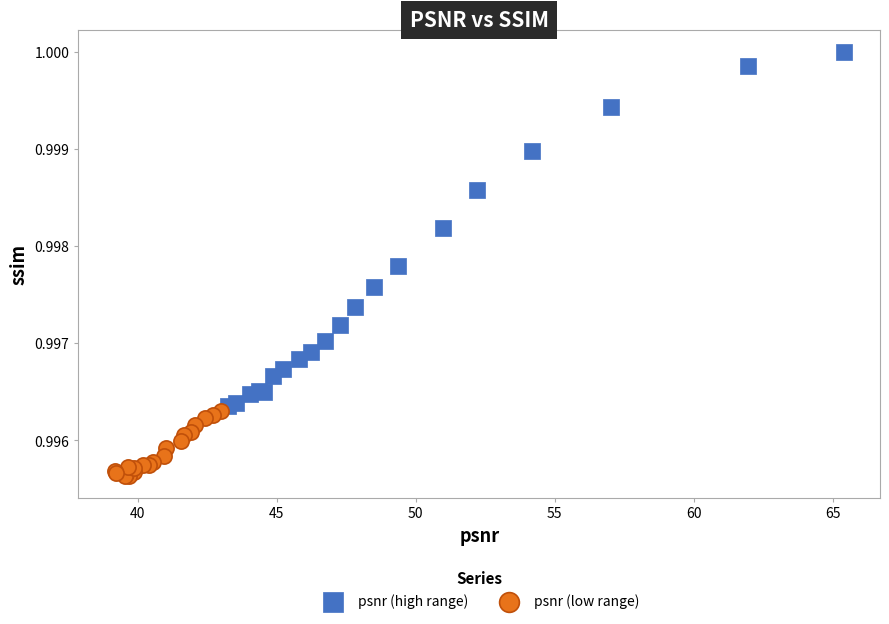

Which series reaches the minimum Y coordinate?

psnr (low range)